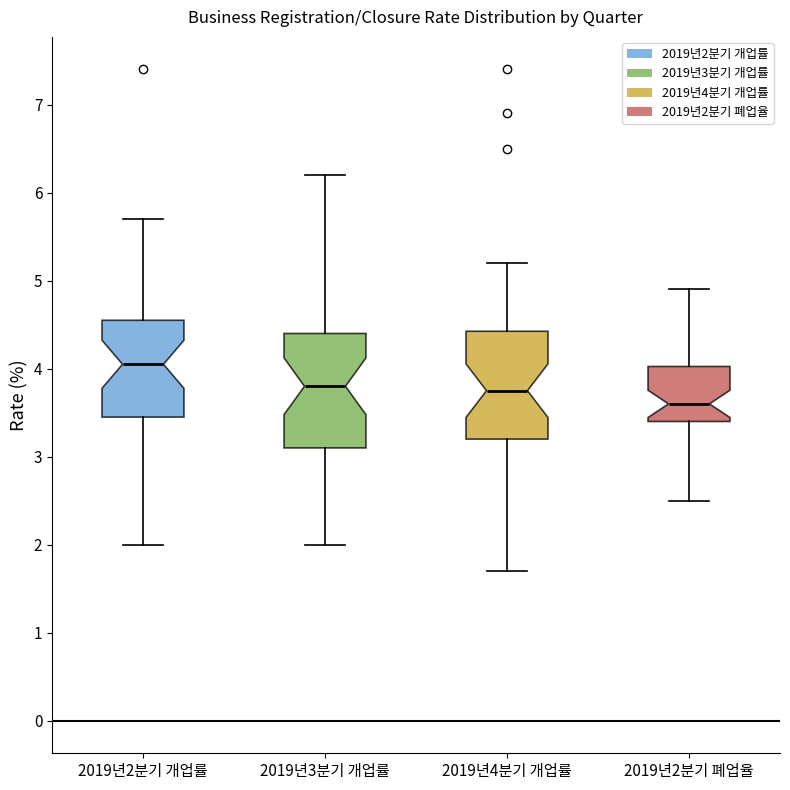

Which box has the lowest median line?

2019년2분기 폐업율